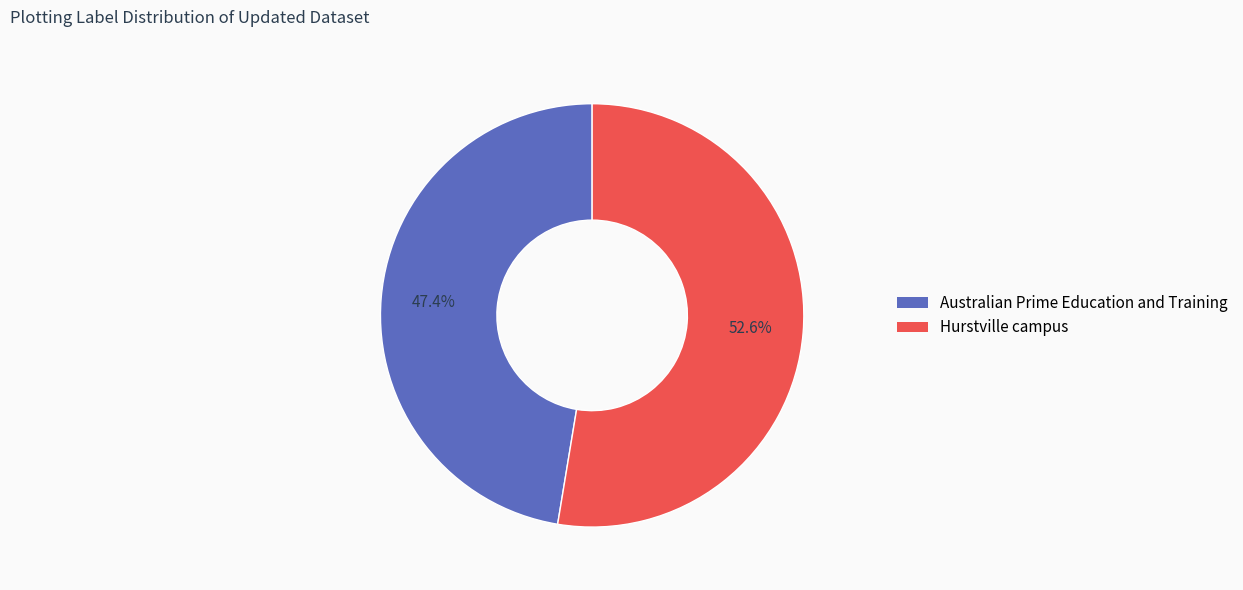

Combined, do Australian Prime Education and Training and Hurstville campus account for over 50%?

Yes